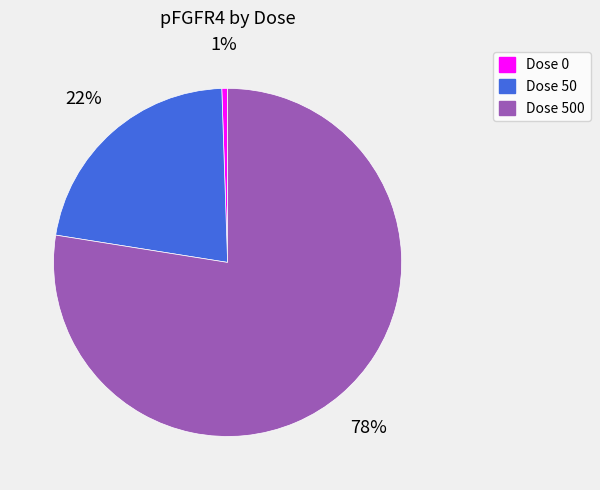

Combined, do Dose 500 and Dose 0 account for over 50%?

Yes